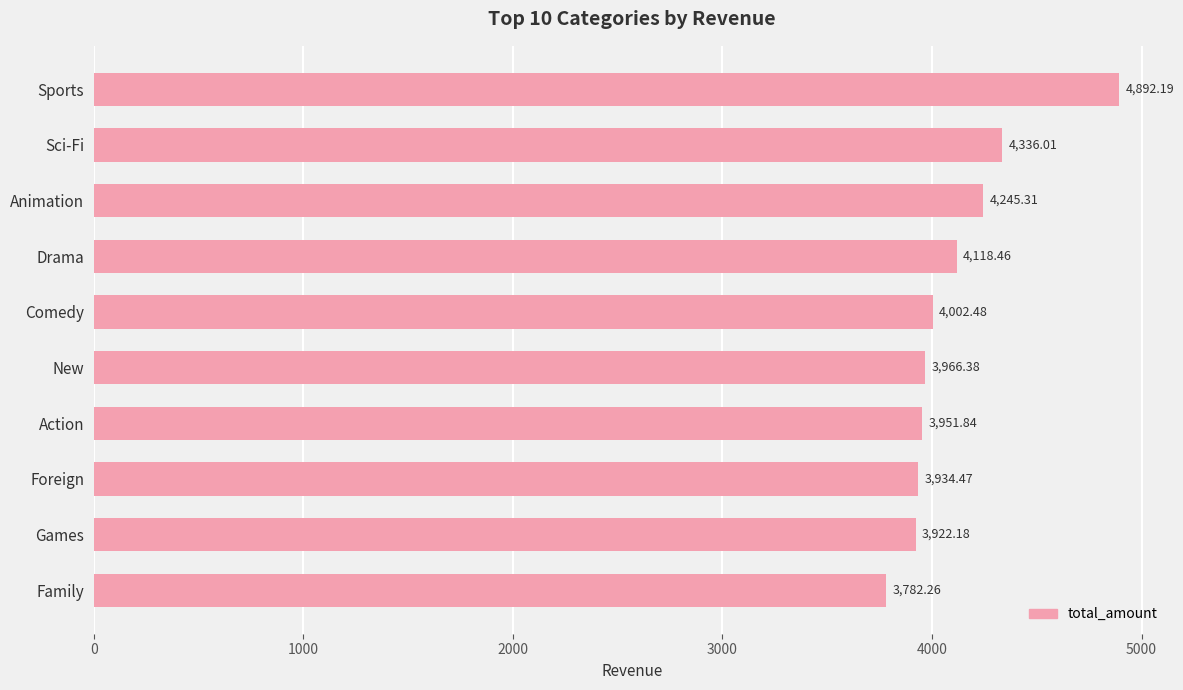

Which category has the lowest value across all series?

Family